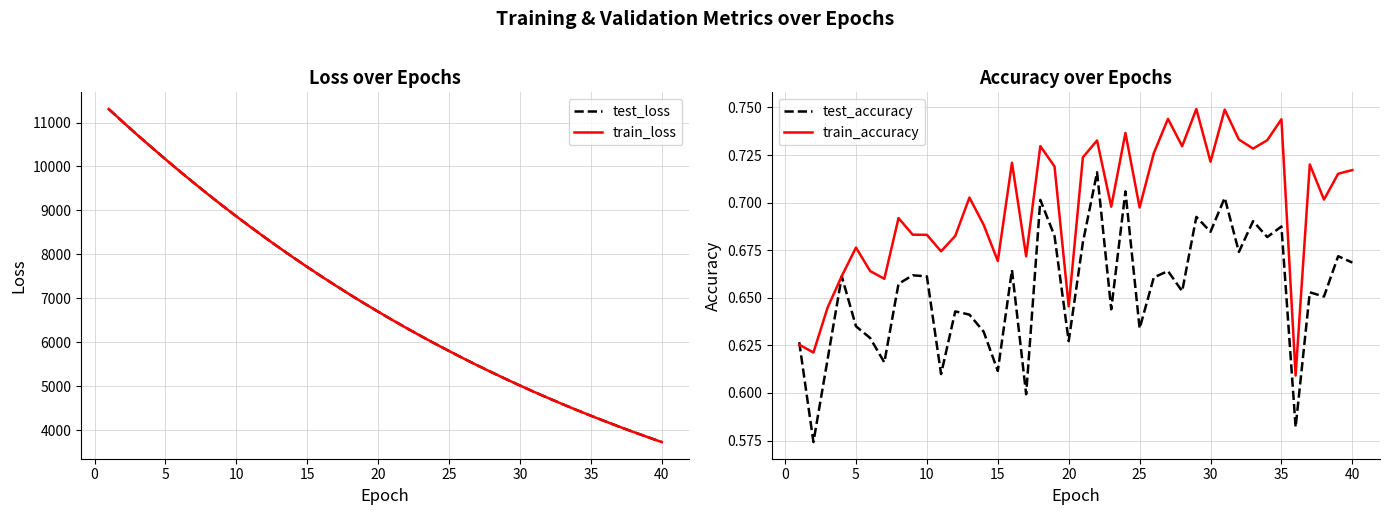

True or false: test_loss and test_accuracy intersect in this chart.

False